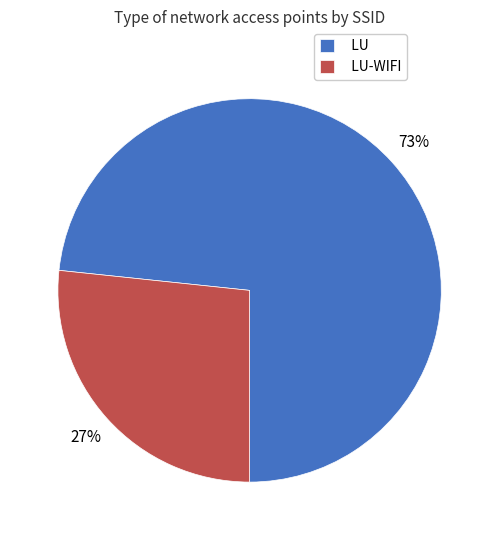

Combined, do LU and LU-WIFI account for over 50%?

Yes